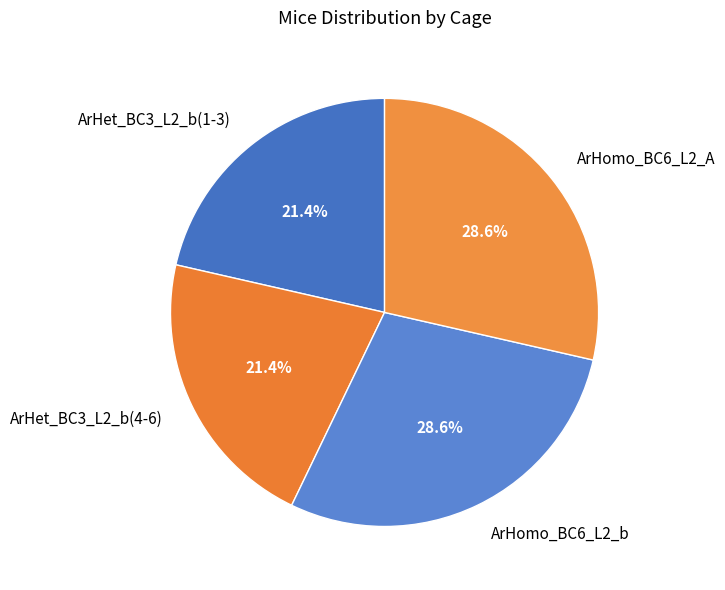

Approximately how many times larger is the value at ArHet_BC3_L2_b(4-6) compared to ArHet_BC3_L2_b(1-3)?

1.0